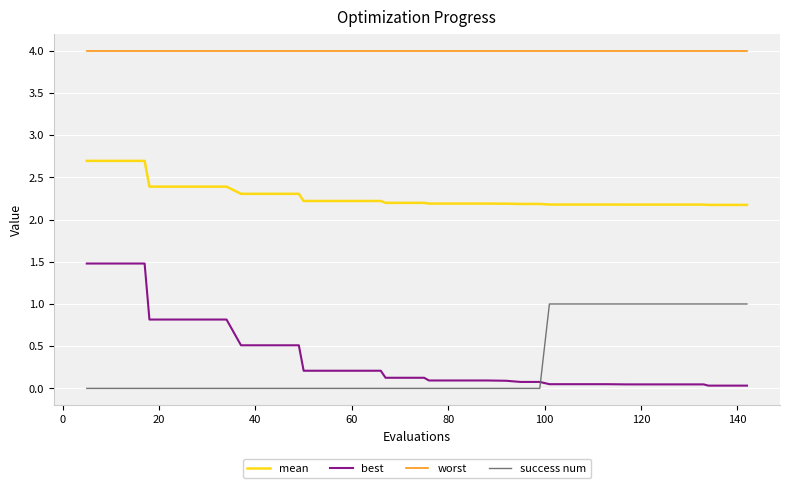

Which series has the largest total across all categories?

worst